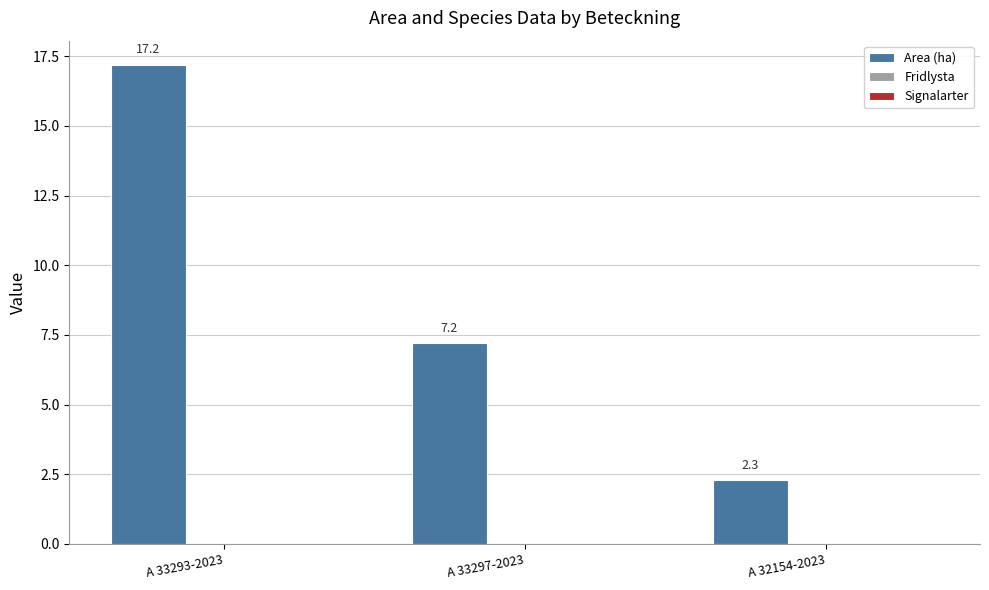

What is the maximum value shown in the chart?

17.2